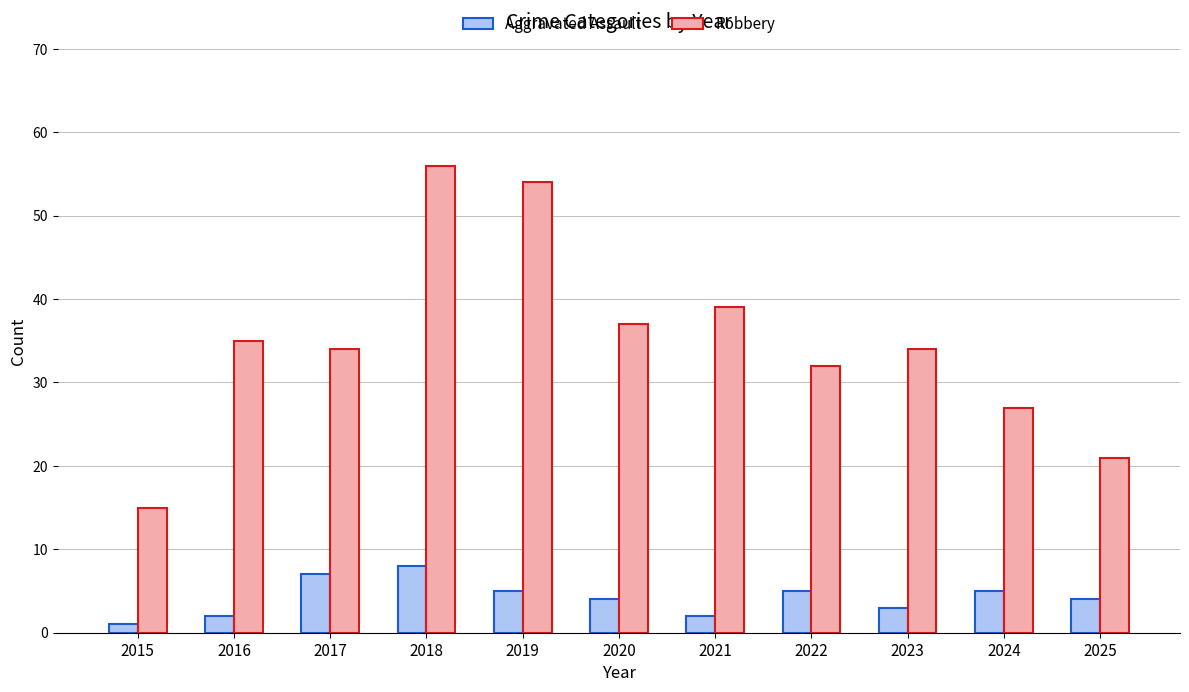

How many series are shown in this chart?

2